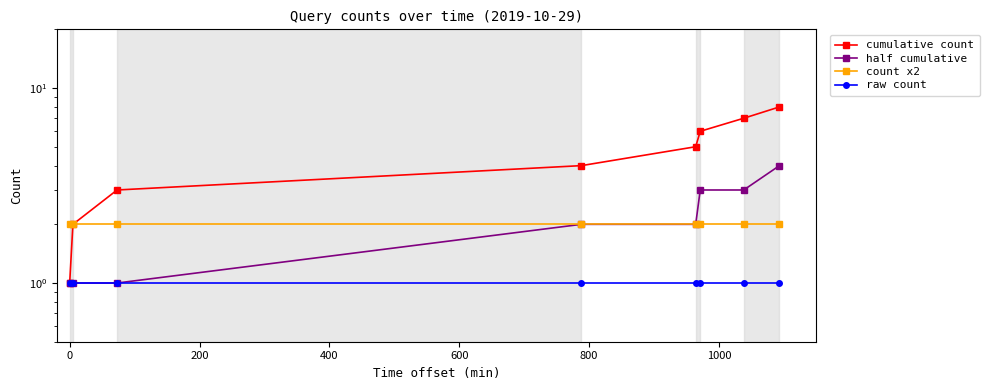

Read the half cumulative value at 400.

2